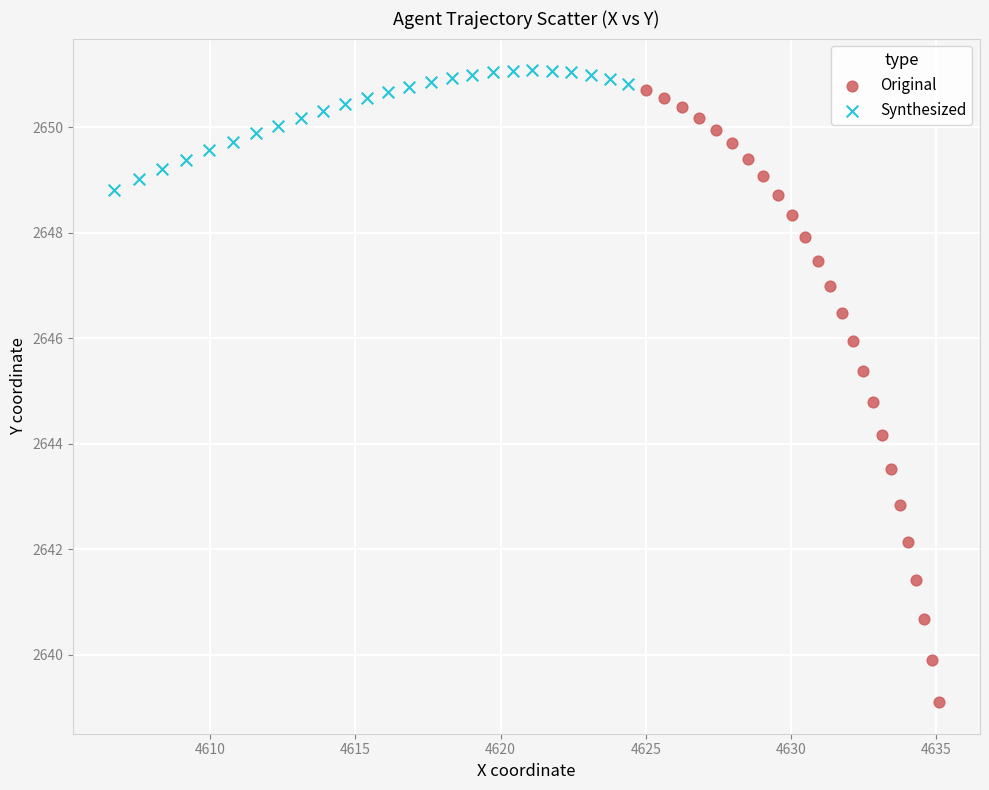

What are all the series names shown in the legend?

Original, Synthesized